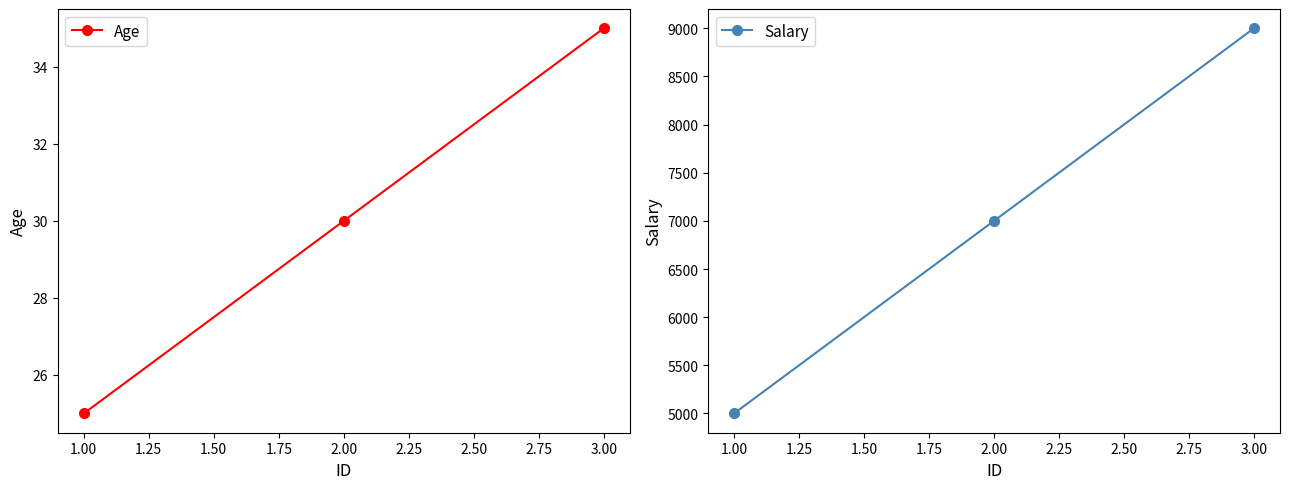

What is the sum of the Age values at 2.00 and 3.00?

65